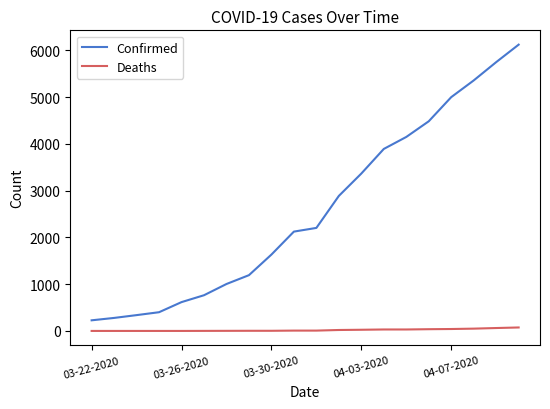

Is this an area chart (filled region under the line)?

No